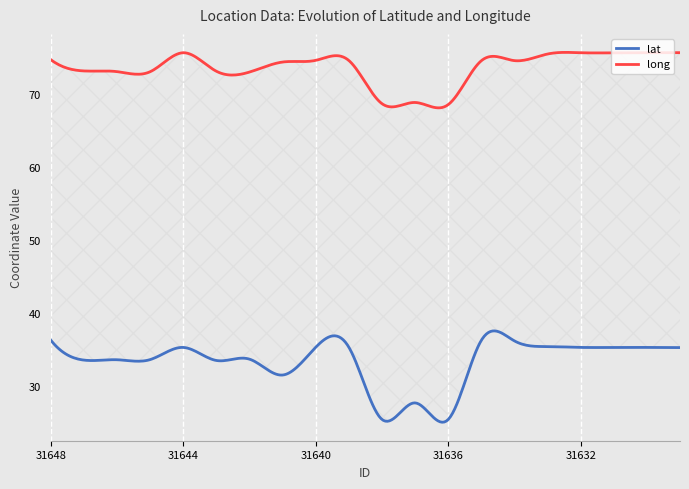

Which series has the widest spread of values?

lat